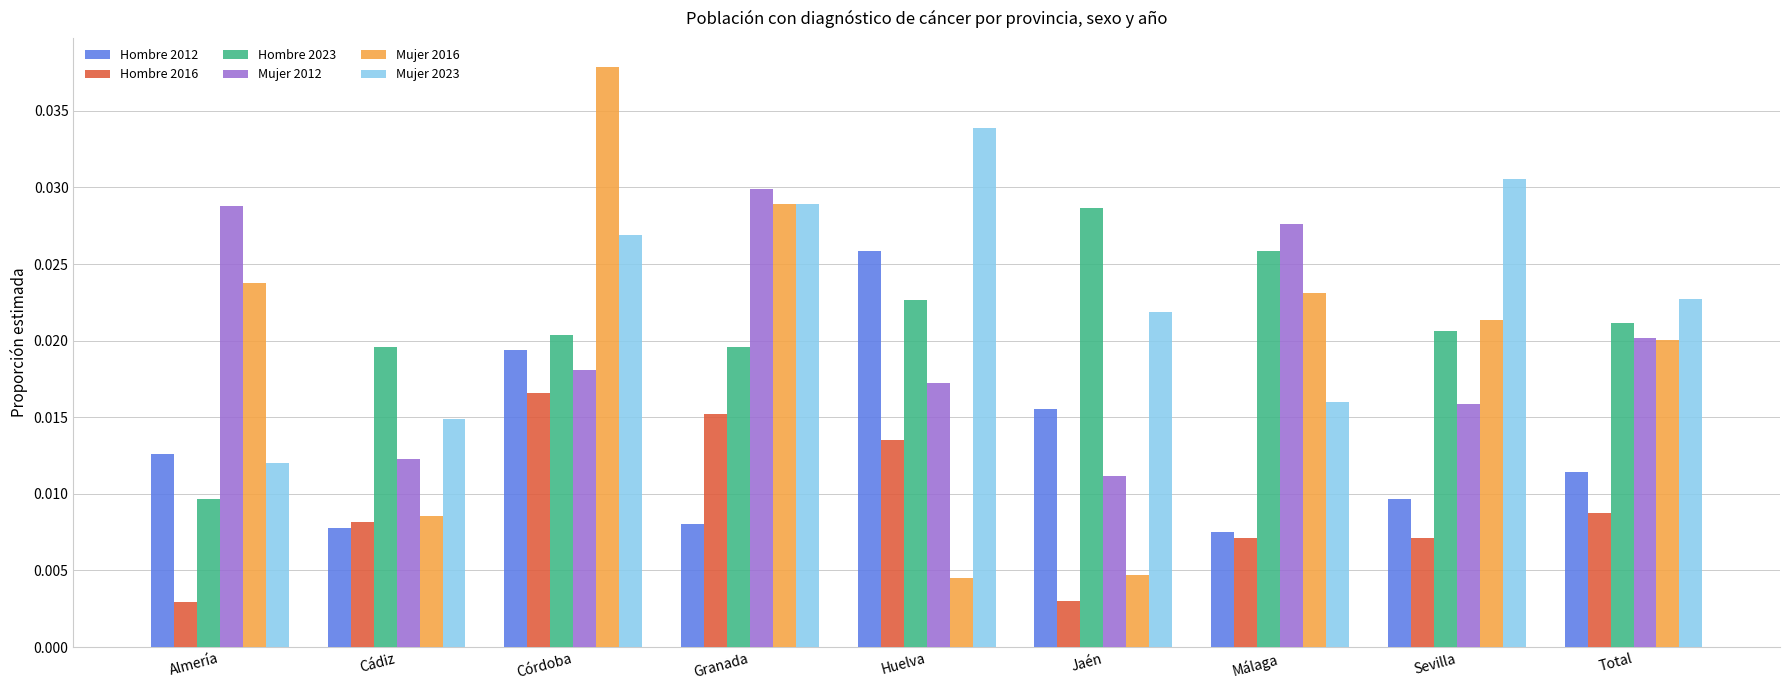

At which label does Hombre 2023 reach its peak?

Jaén